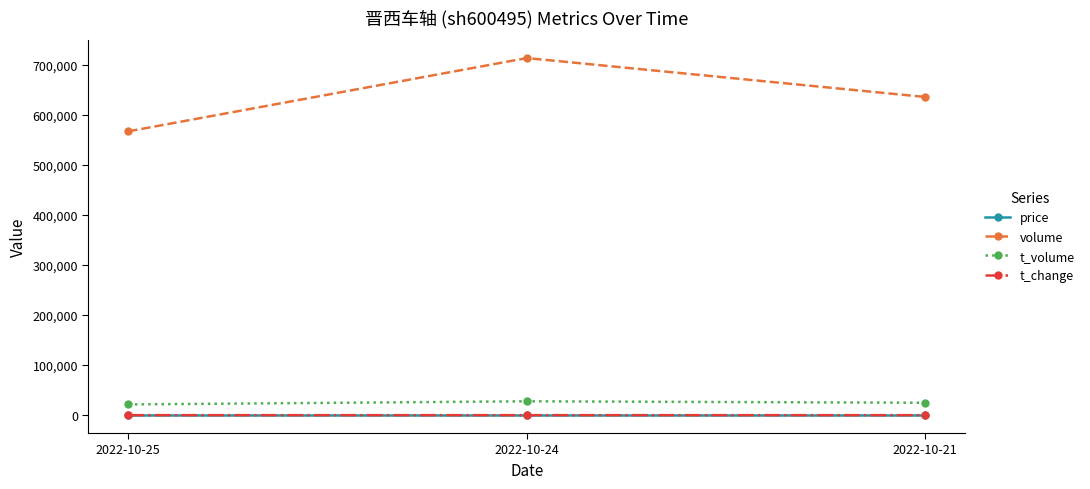

What is the average value of the t_volume series?

24653.7